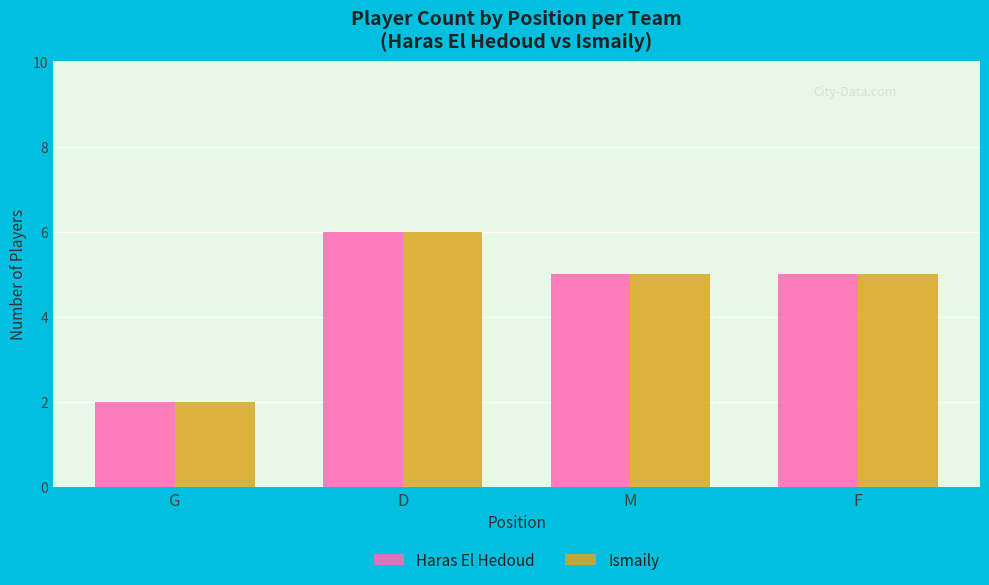

At how many categories does at least one series exceed 3?

3